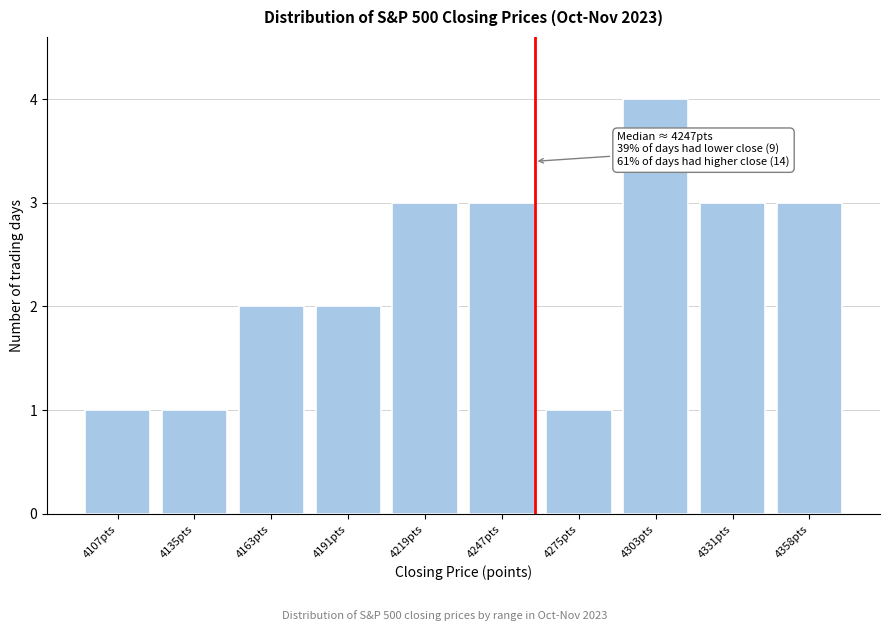

Reading left to right, transcribe all the data shown in this chart.

1	1	2	2	3	3	1	4	3	3